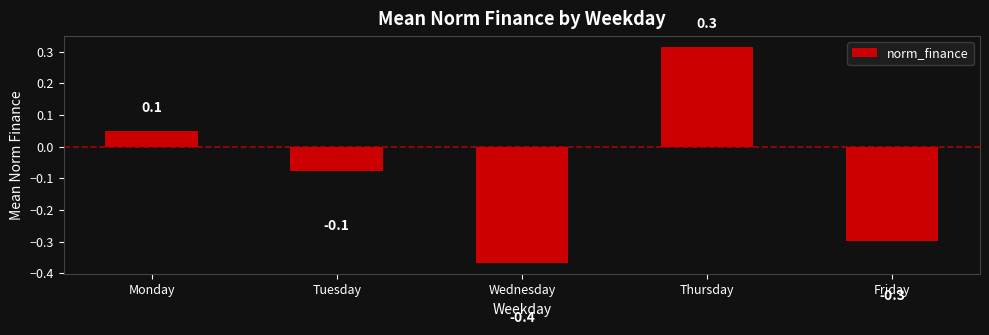

Are the bars grouped side by side (vs. stacked)?

No